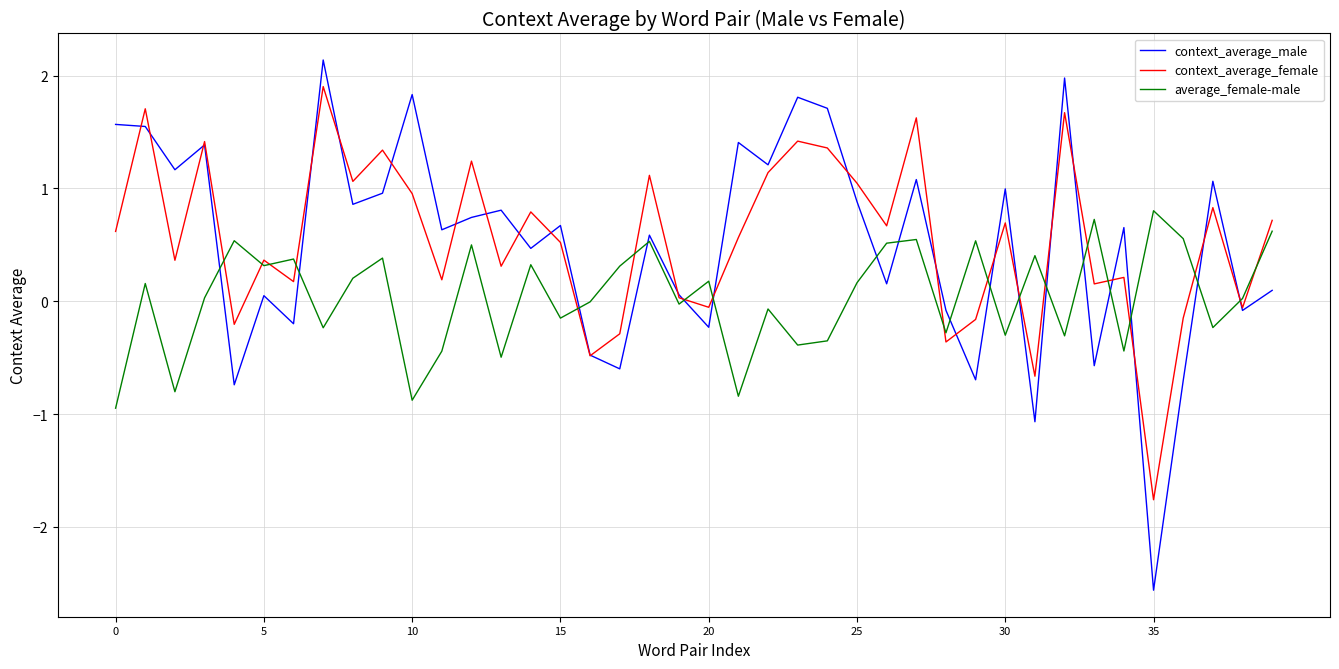

What is the minimum value shown in the chart?

-2.6